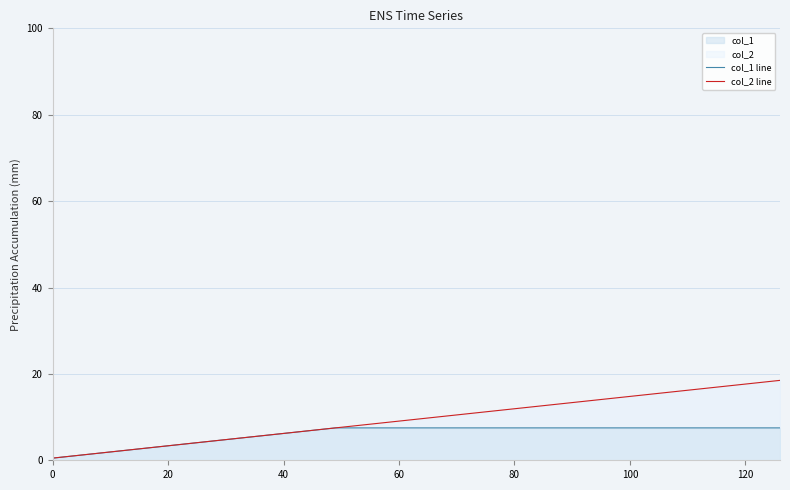

Which series has the largest range (max minus min)?

col_2 line